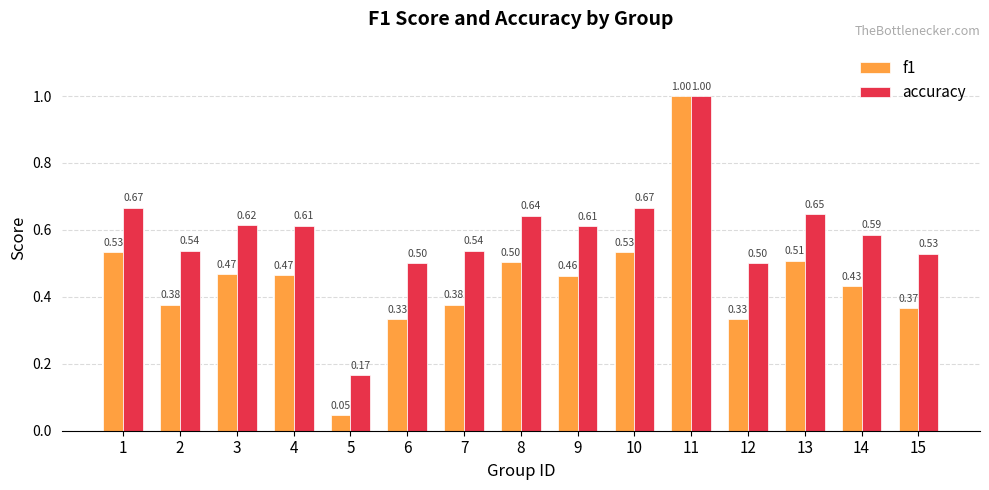

What are all the series names shown in the legend?

f1, accuracy